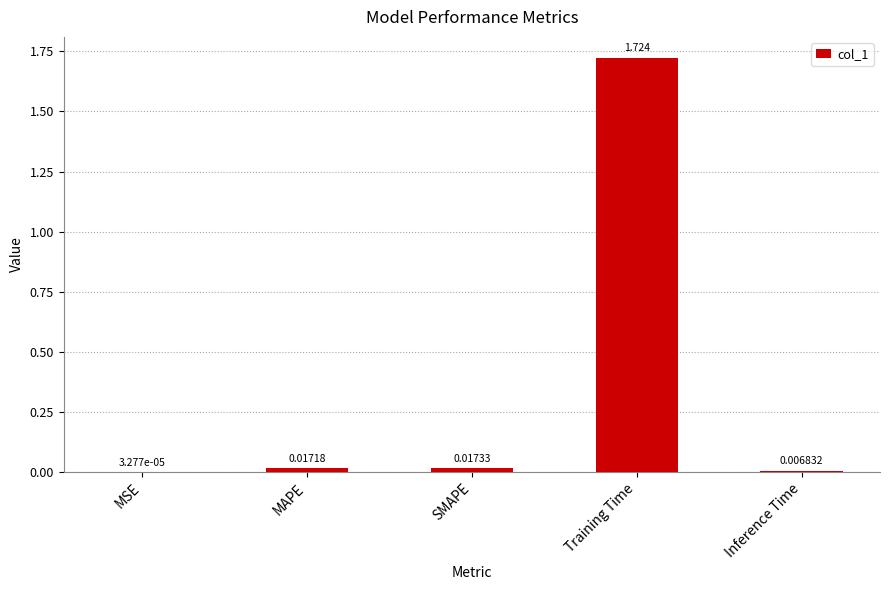

Which category has the highest value across all series?

Training Time